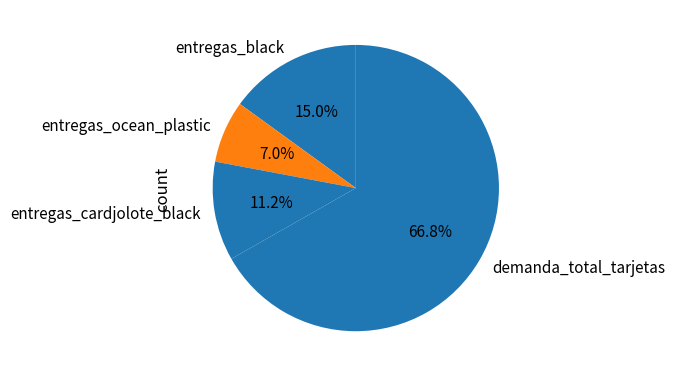

Count the number of slices in the pie.

4